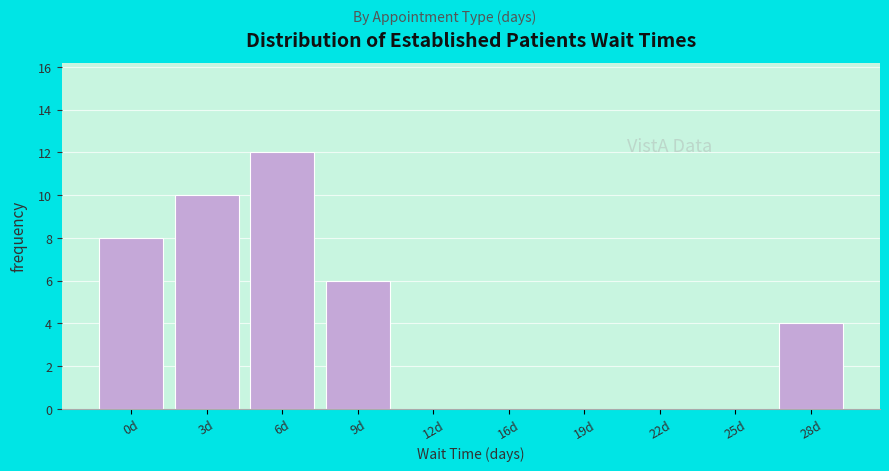

Reading left to right, list all the values displayed in this chart.

0d=8	3d=10	6d=12	9d=6	12d=0	16d=0	19d=0	22d=0	25d=0	28d=4